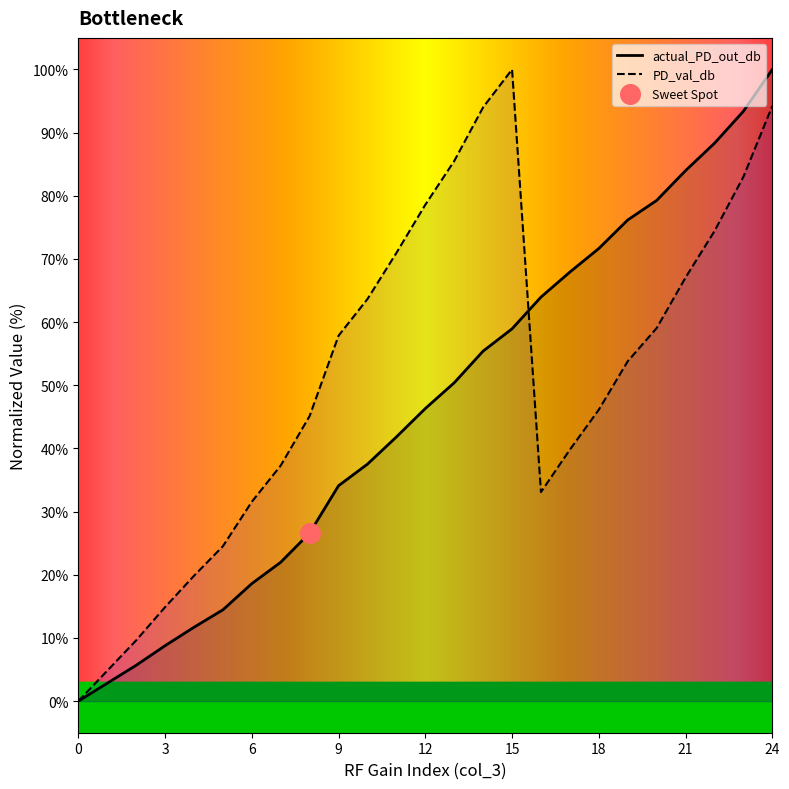

Which series contains the highest Y value?

actual_PD_out_db